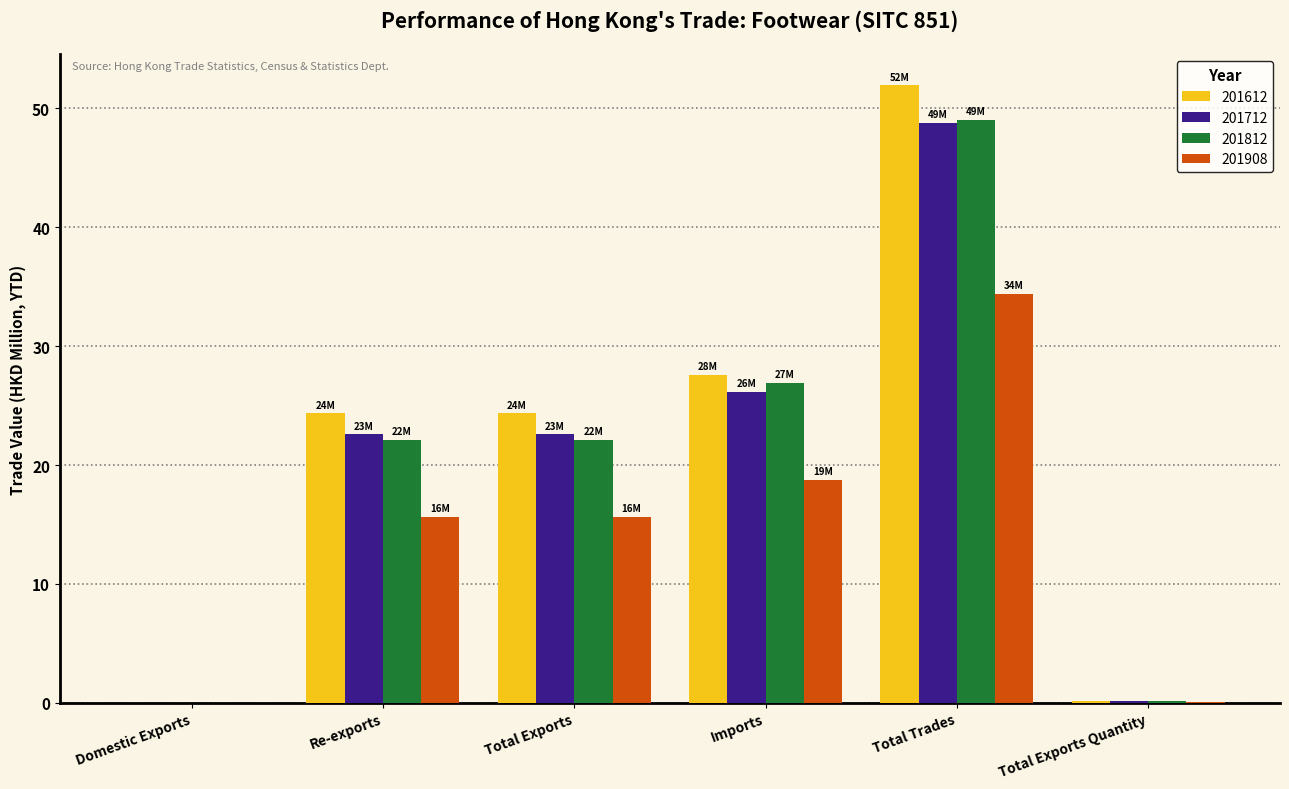

What is the highest value of the 201908 series?

34.4